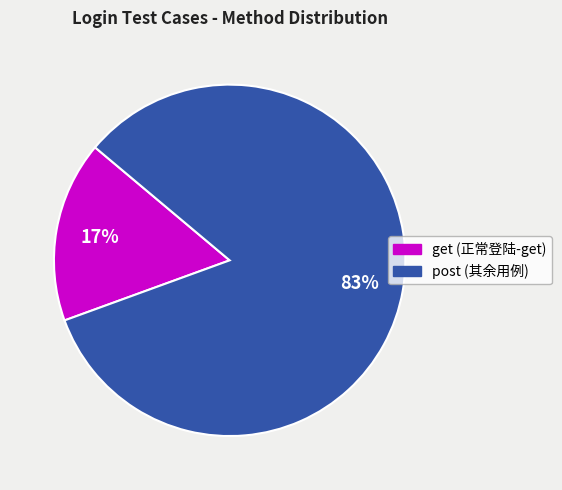

Is there any slice that represents more than half of the pie?

Yes